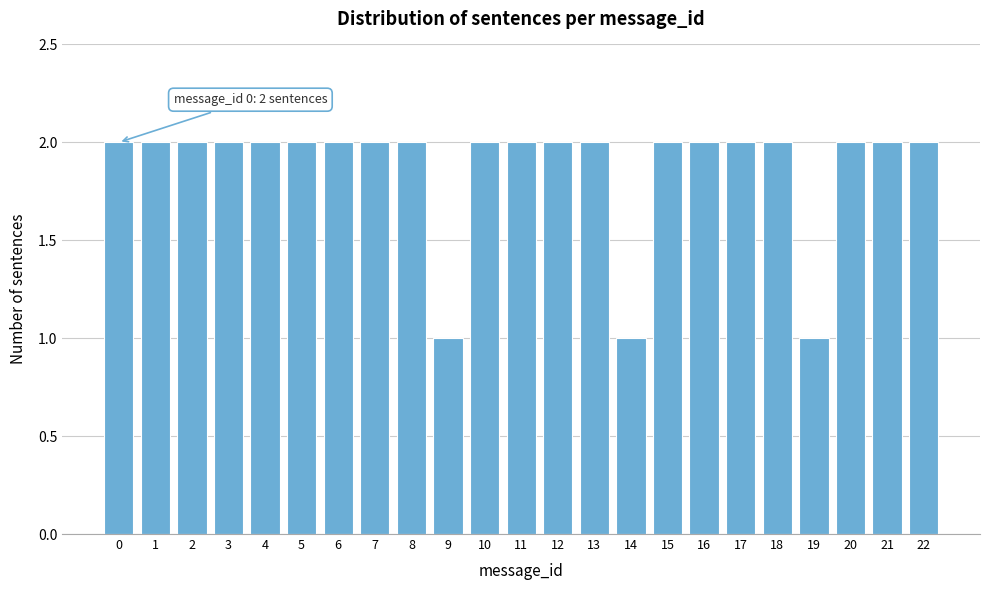

Reading left to right, what are all the values shown in this chart?

0=2	1=2	2=2	3=2	4=2	5=2	6=2	7=2	8=2	9=1	10=2	11=2	12=2	13=2	14=1	15=2	16=2	17=2	18=2	19=1	20=2	21=2	22=2